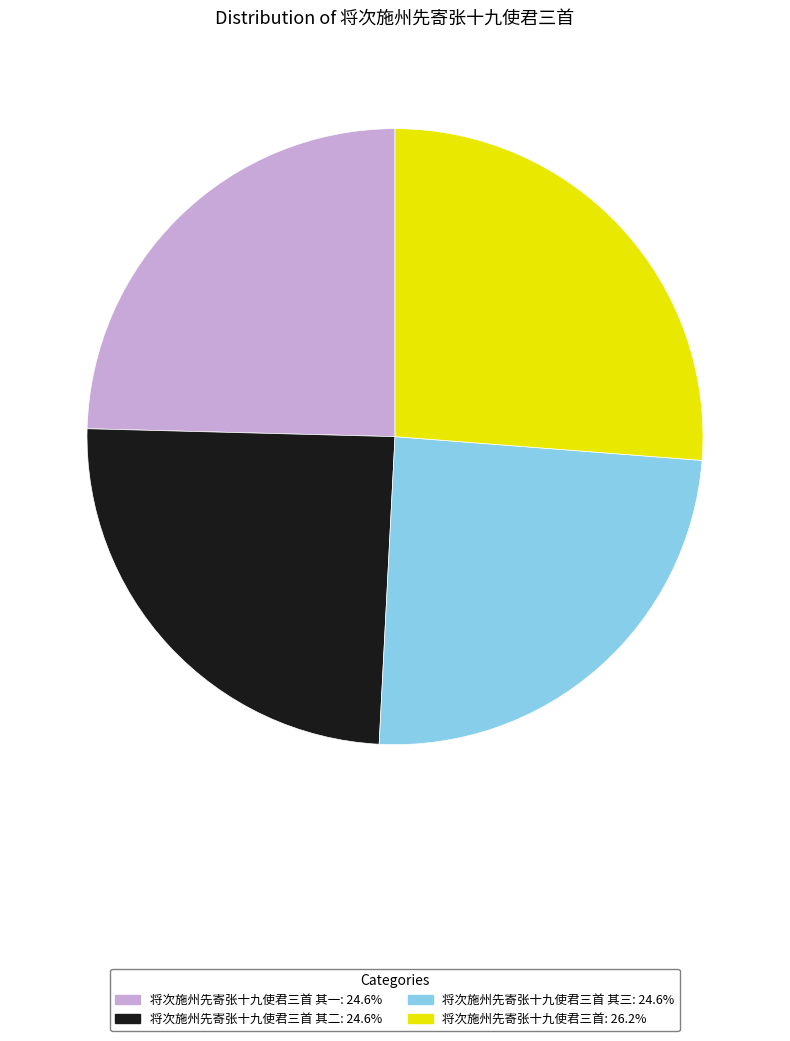

Is there any slice that represents more than half of the pie?

No